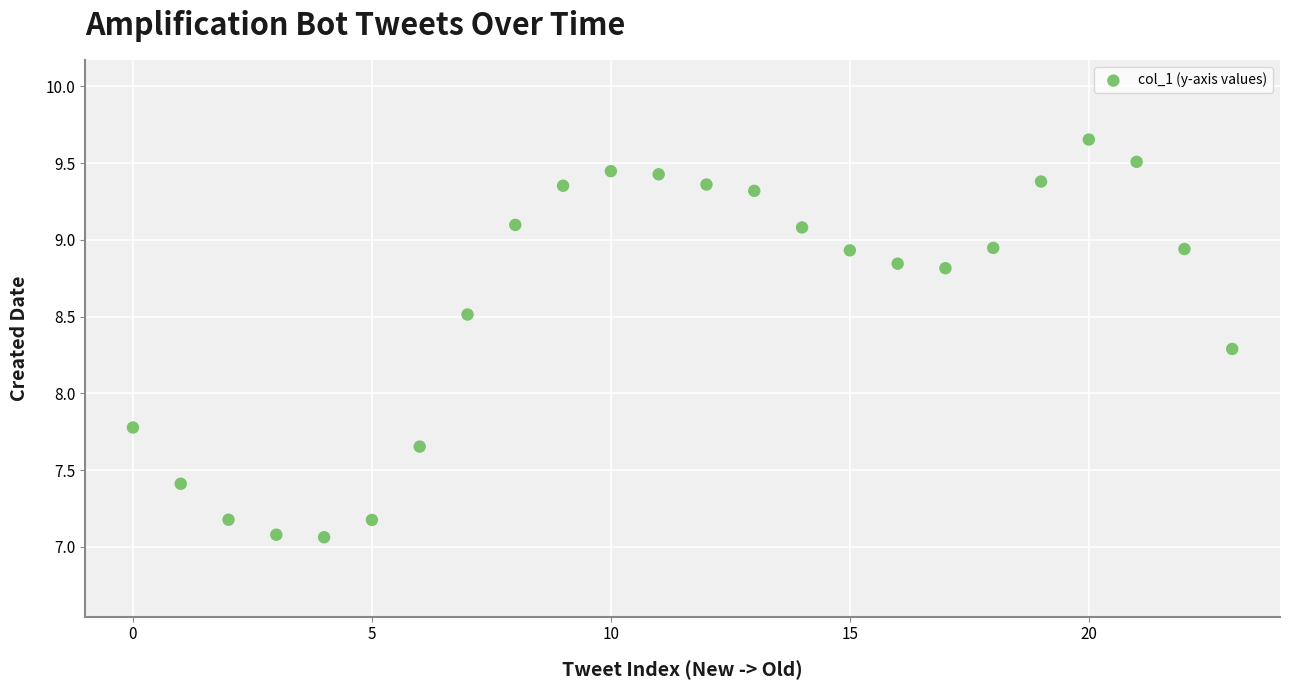

What is the range of Y values (max minus min)?

2.6